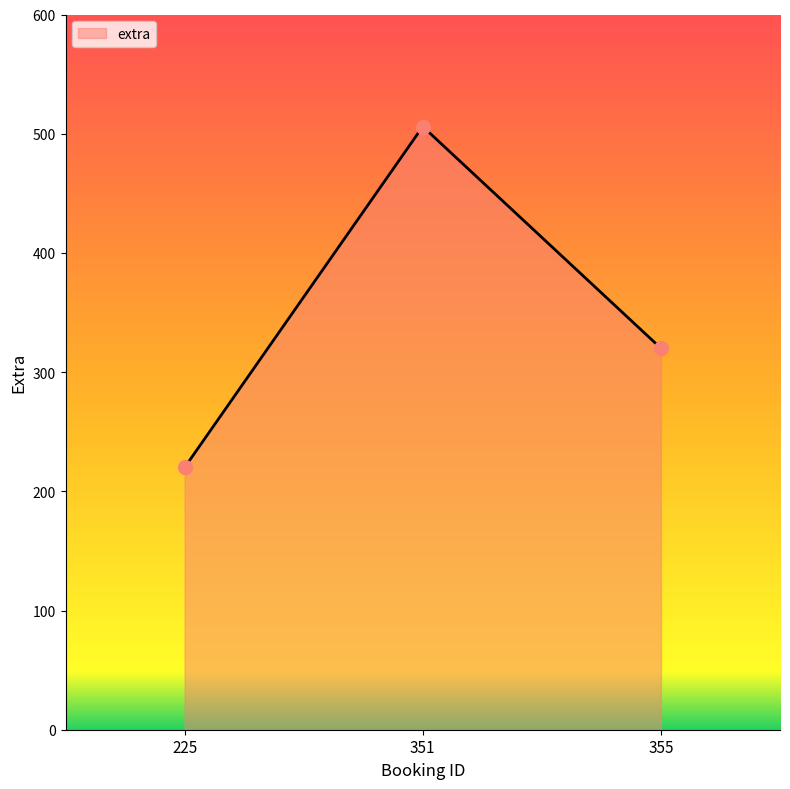

What is the change in value from 225 to 351?

+286